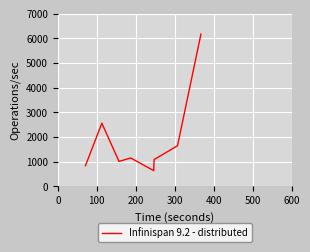

How many lines are shown in the chart?

1